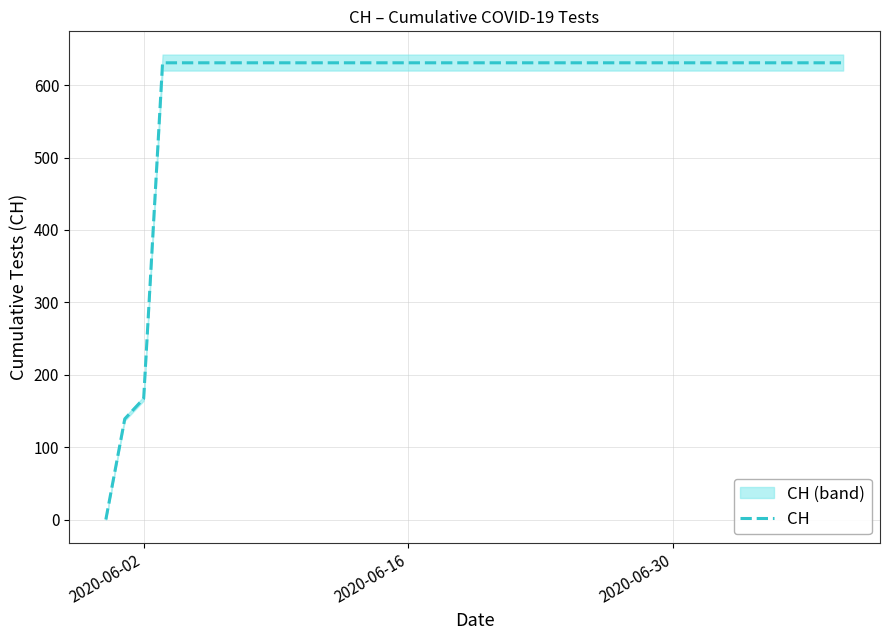

Where is CH nearest to the value 315?

2020-06-02